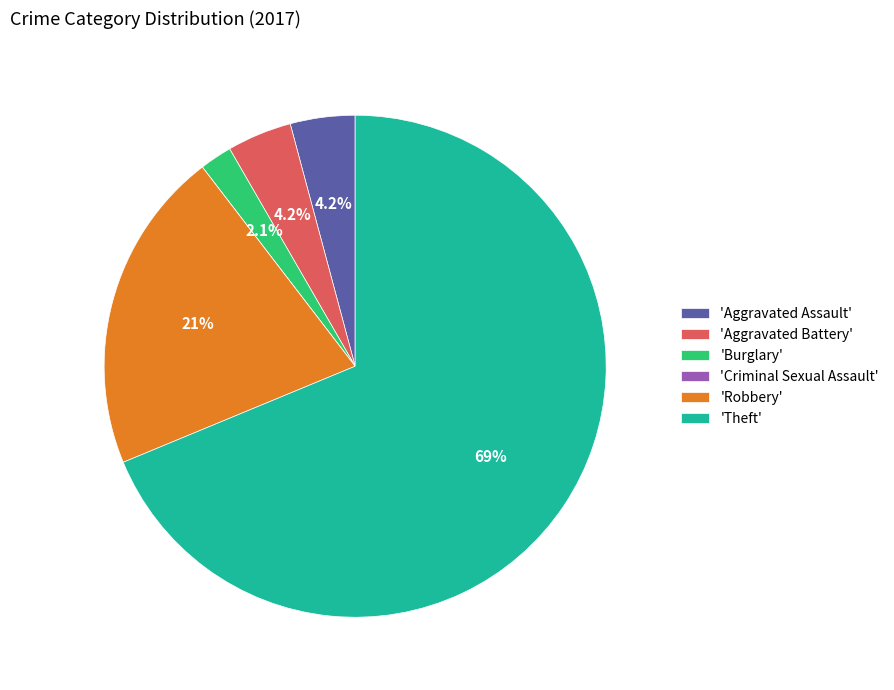

Which slice is the largest?

'Theft'